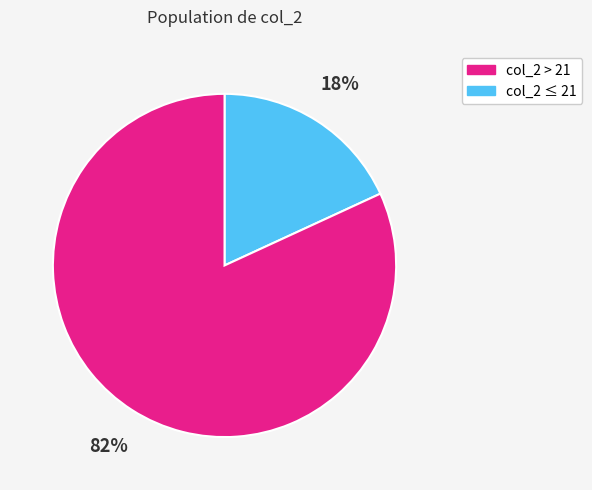

To the nearest percent, what is the average slice percentage?

50%